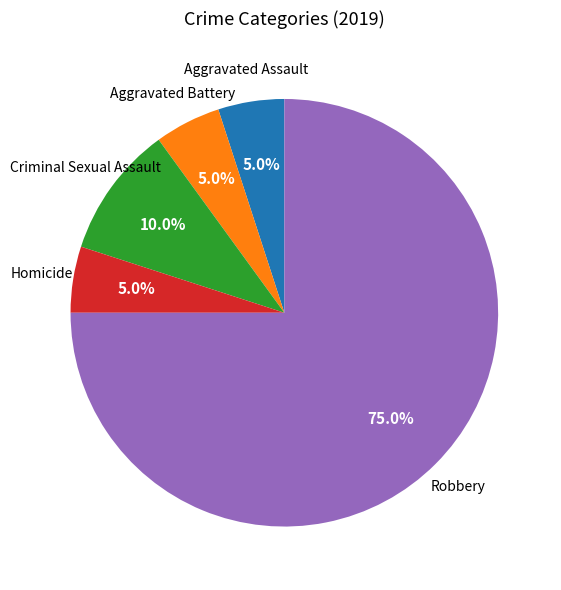

Does any single category account for the majority?

Yes